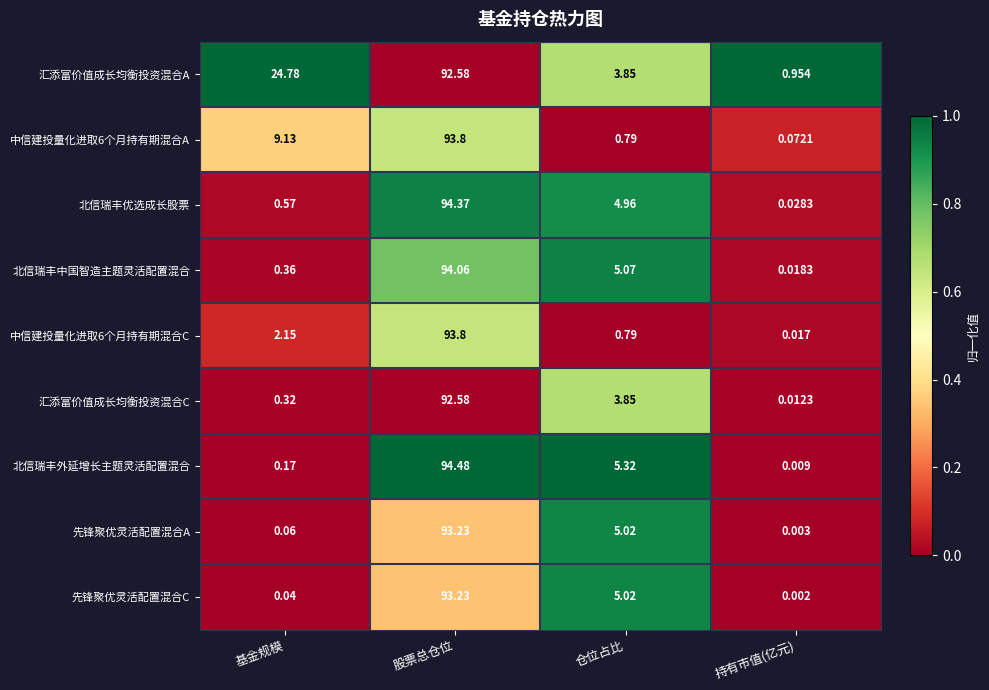

At 持有市值(亿元), list the series in order from largest to smallest.

汇添富价值成长均衡投资混合A, 中信建投量化进取6个月持有期混合A, 北信瑞丰优选成长股票, 北信瑞丰中国智造主题灵活配置混合, 中信建投量化进取6个月持有期混合C, 汇添富价值成长均衡投资混合C, 北信瑞丰外延增长主题灵活配置混合, 先锋聚优灵活配置混合A, 先锋聚优灵活配置混合C